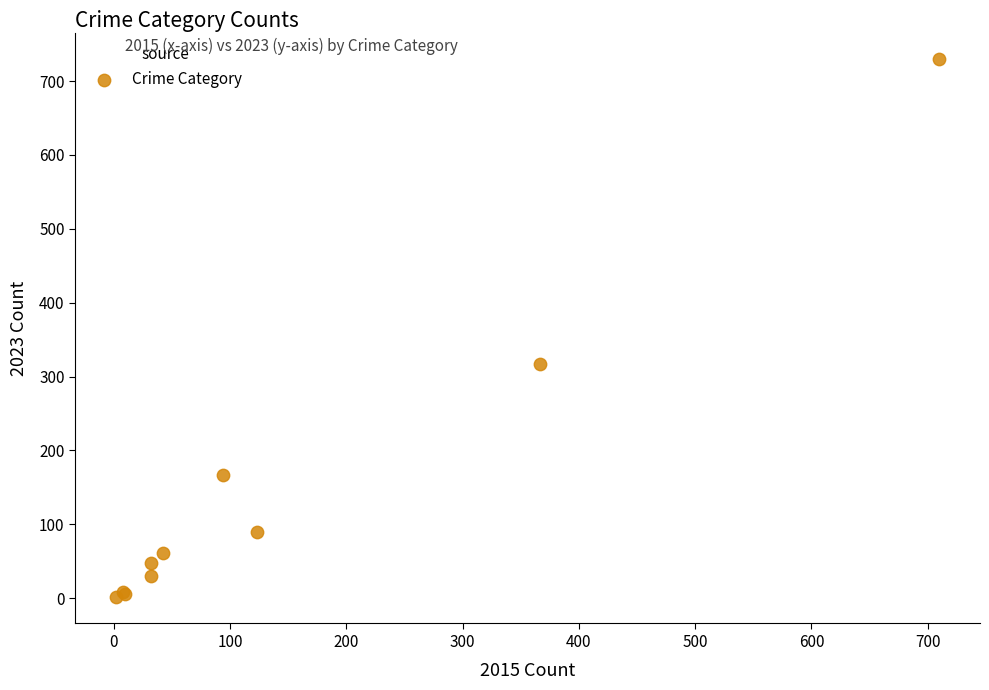

What Y value in the scatter plot is closest to 365?

316.8